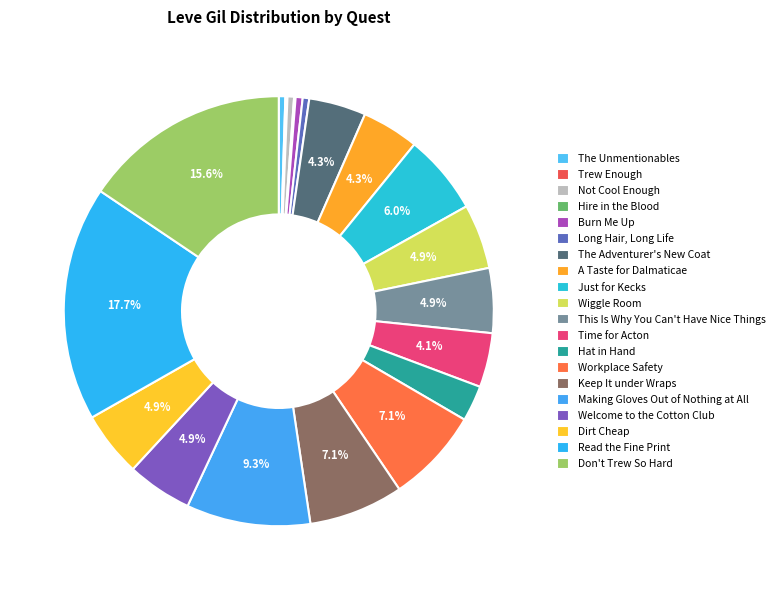

Does Just for Kecks represent more than half of the total?

No